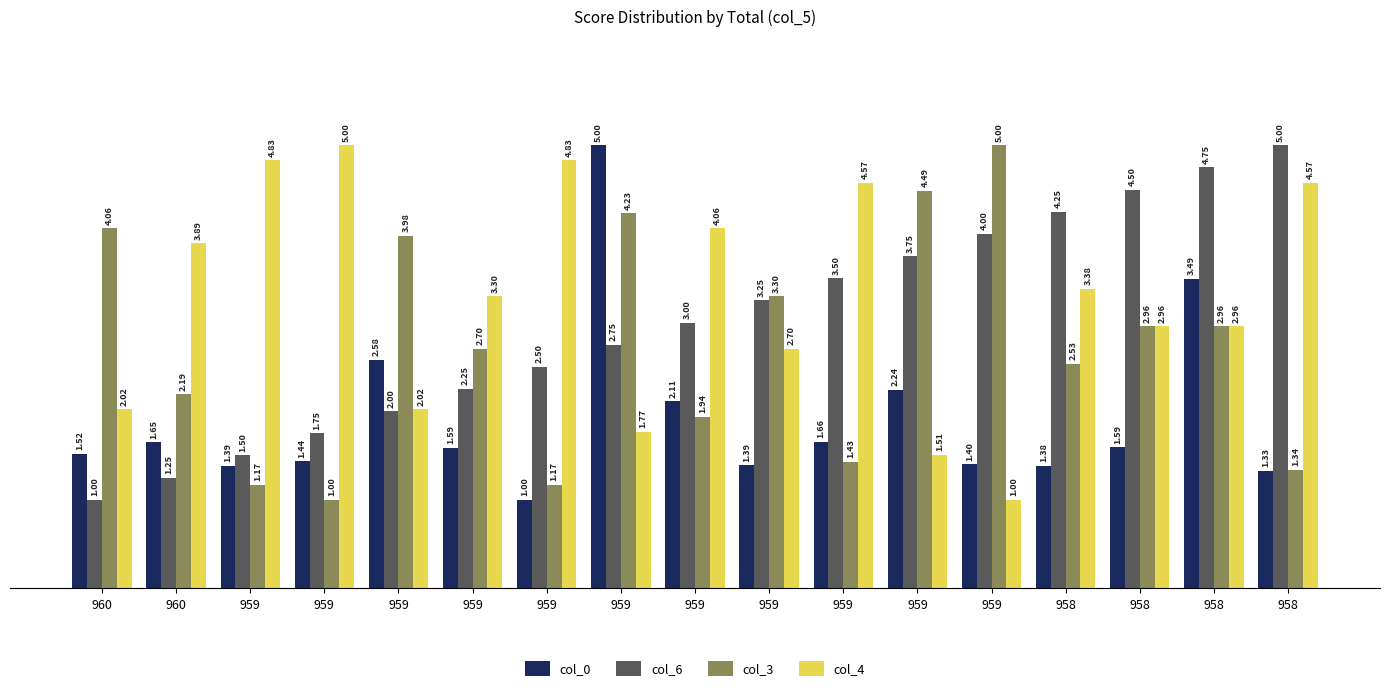

How many bars are there in total?

68